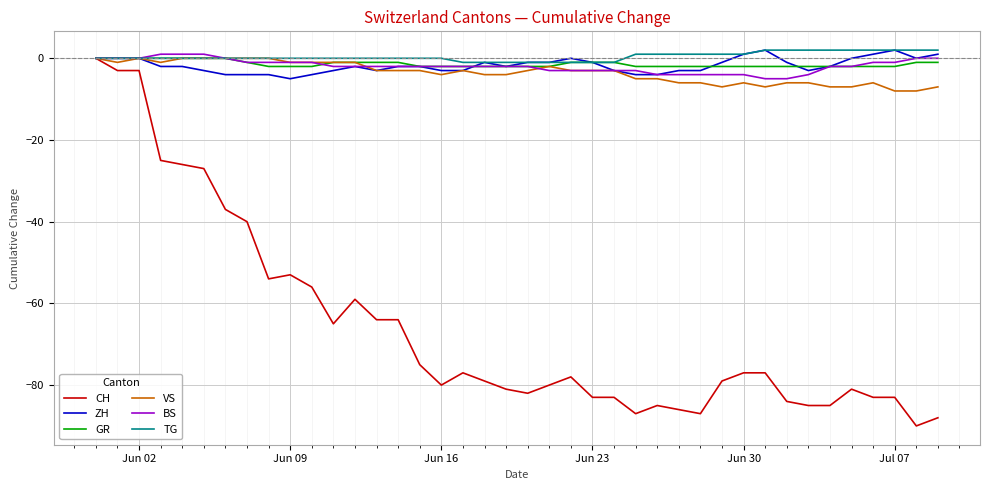

True or false: VS and BS intersect in this chart.

True